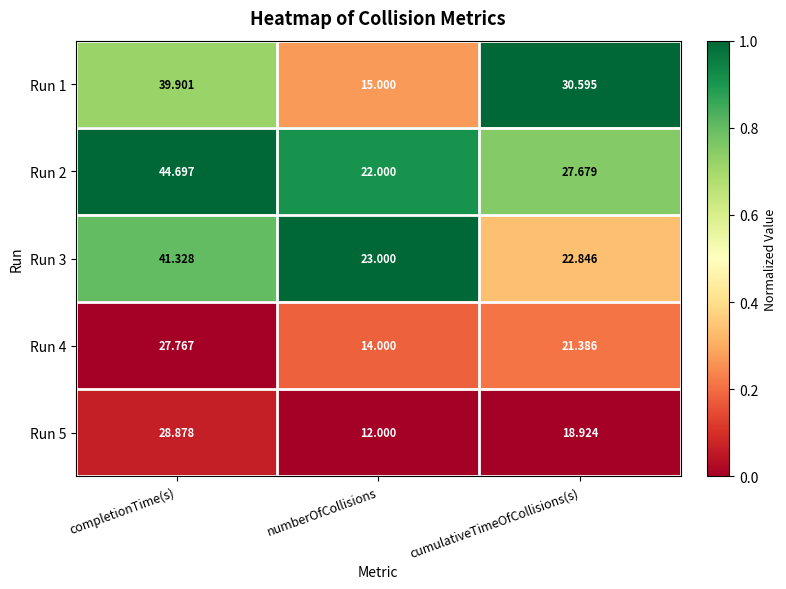

At which label does Run 4 first exceed 21?

completionTime(s)